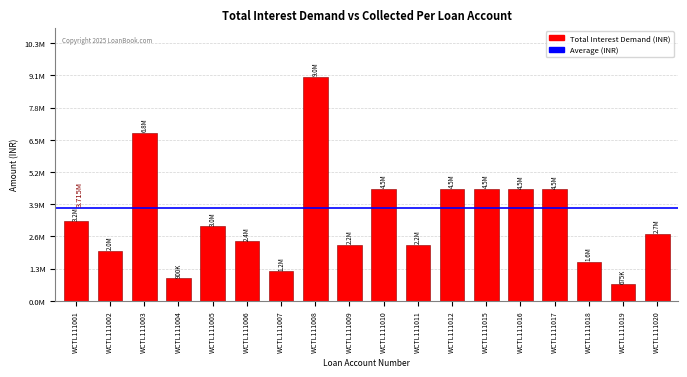

Where does the data first go above 2999999?

WCTL111001